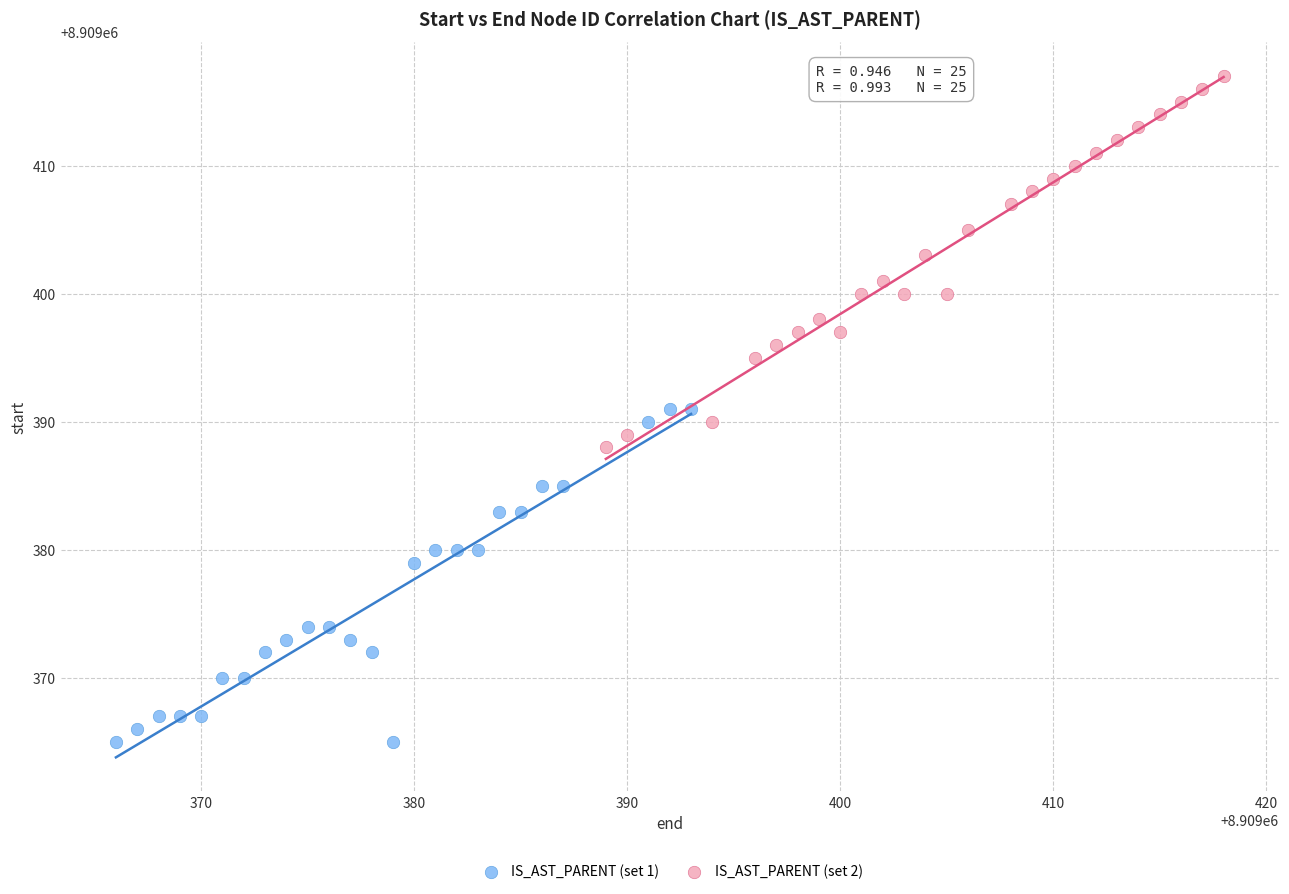

Which series has the largest Y range (max minus min)?

IS_AST_PARENT (set 2)